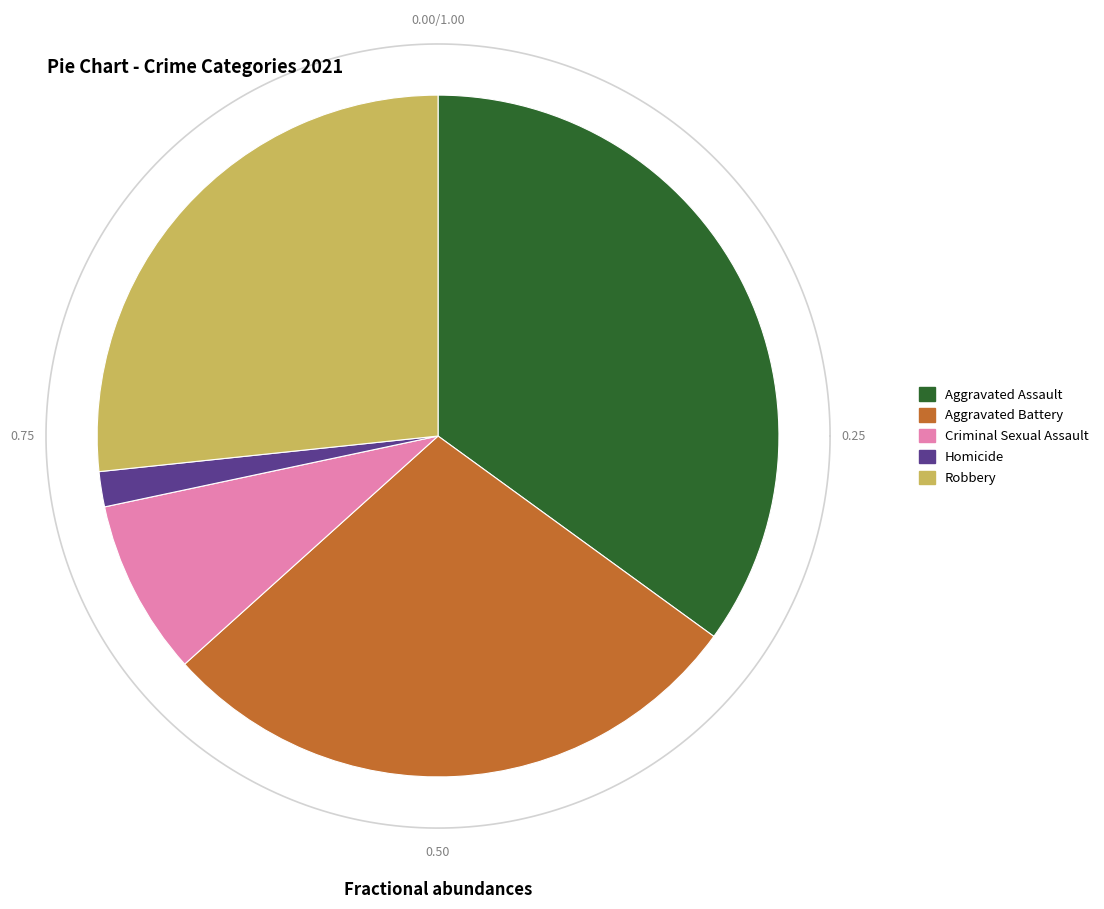

Is Aggravated Assault the majority of the pie?

No